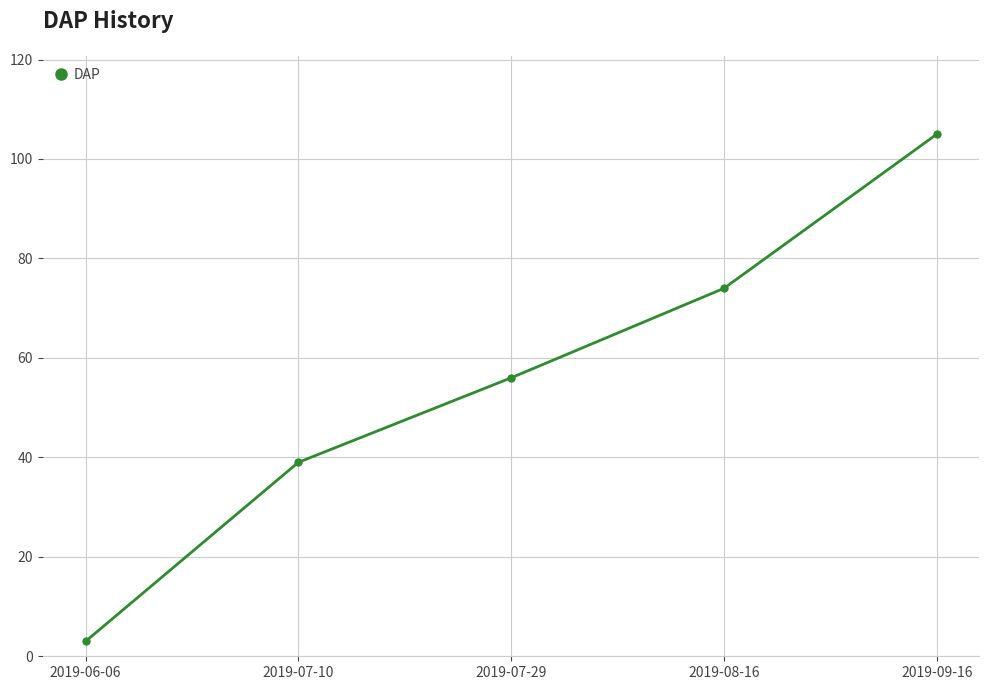

At which label is the value closest to 54?

2019-07-29